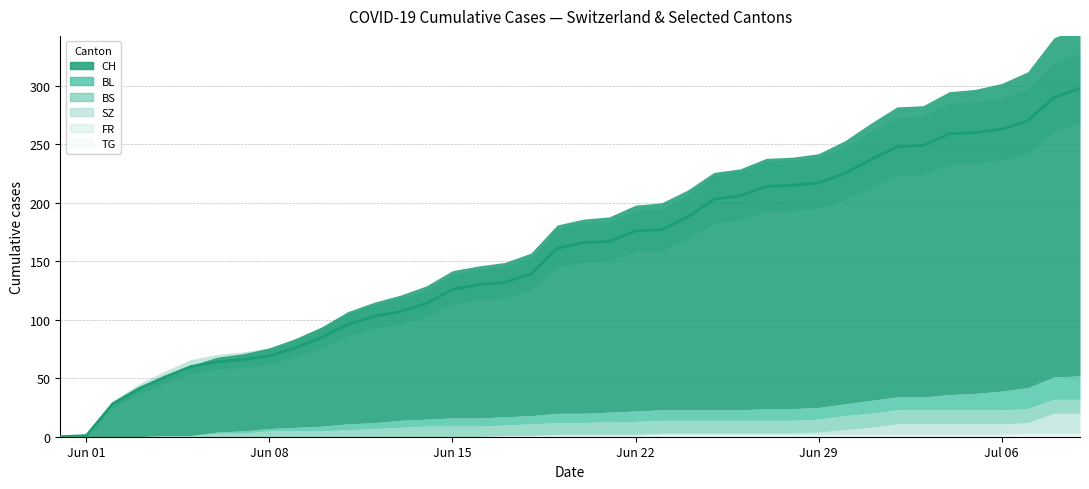

Does the chart have visible grid lines?

Yes